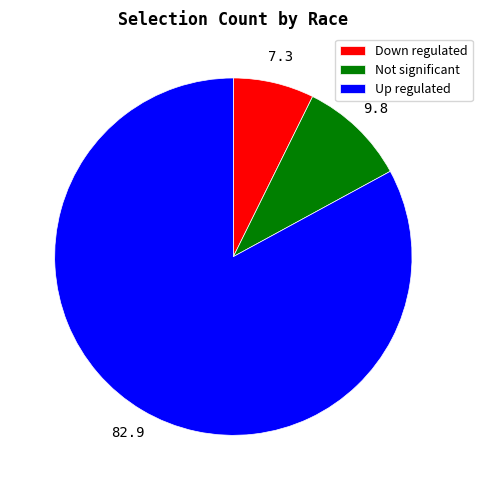

True or false: Not significant accounts for 10% of the total.

True